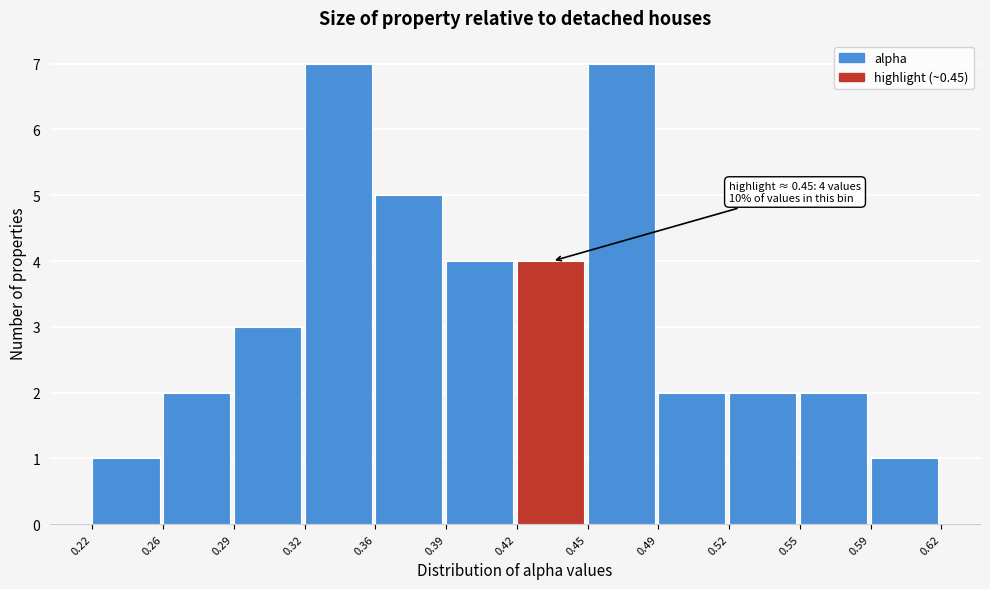

Reading left to right, list all the values displayed in this chart.

0.22=1	0.26=2	0.29=3	0.32=7	0.36=5	0.39=4	0.42=4	0.45=7	0.49=2	0.52=2	0.55=2	0.59=1